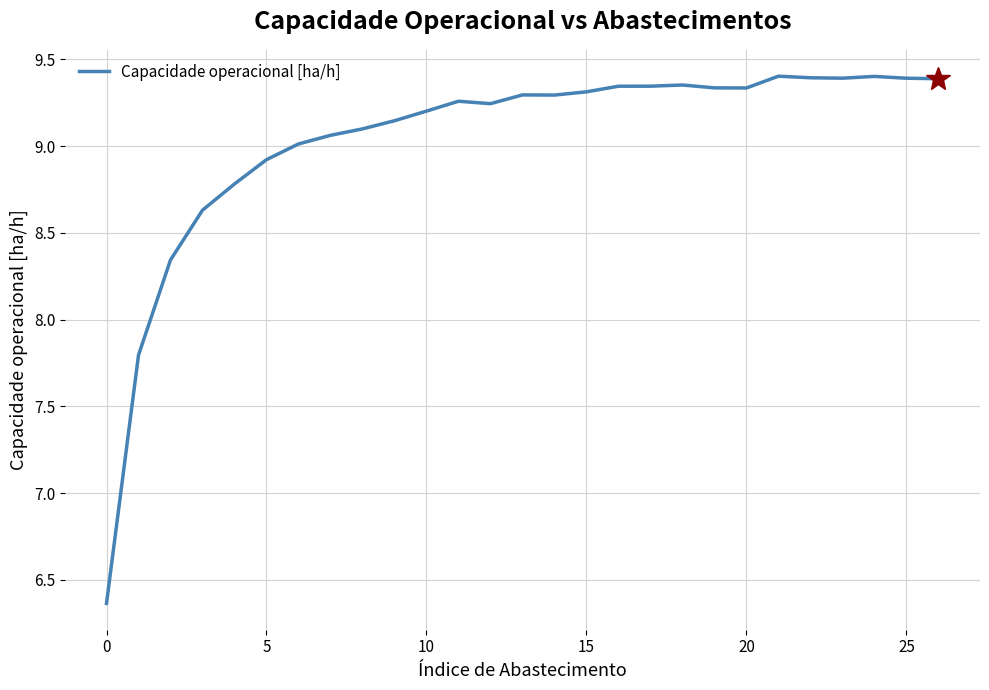

What is the difference between the maximum and minimum values?

3.0